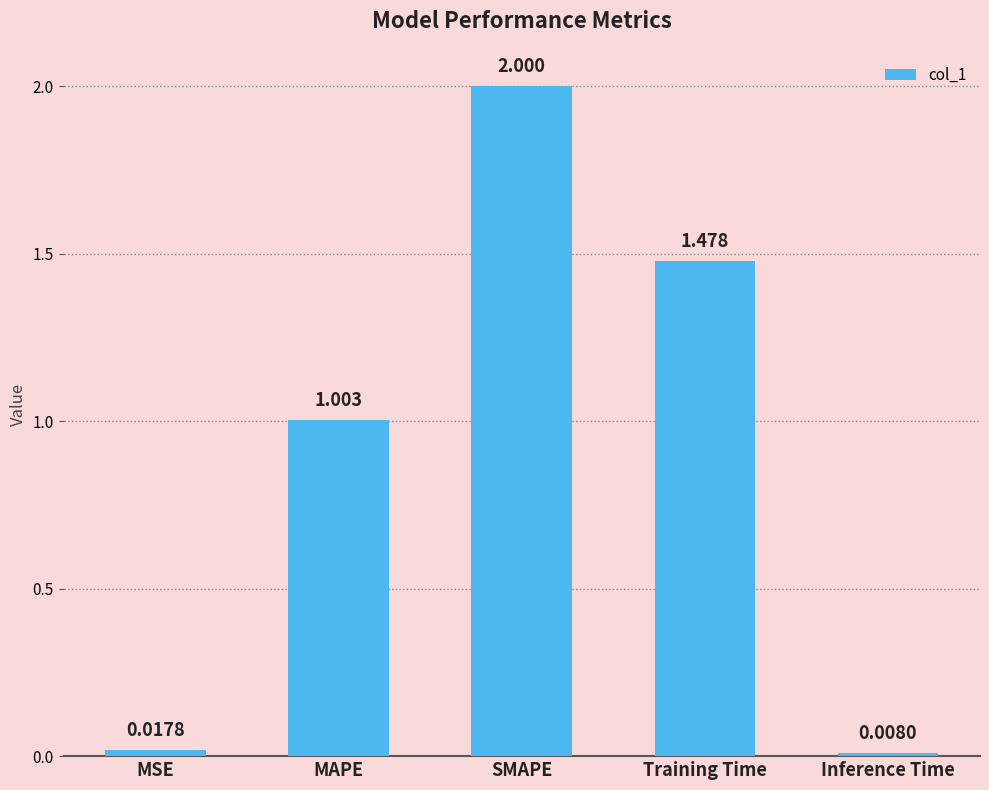

Approximately how many times larger is the value at SMAPE compared to MAPE?

2.0